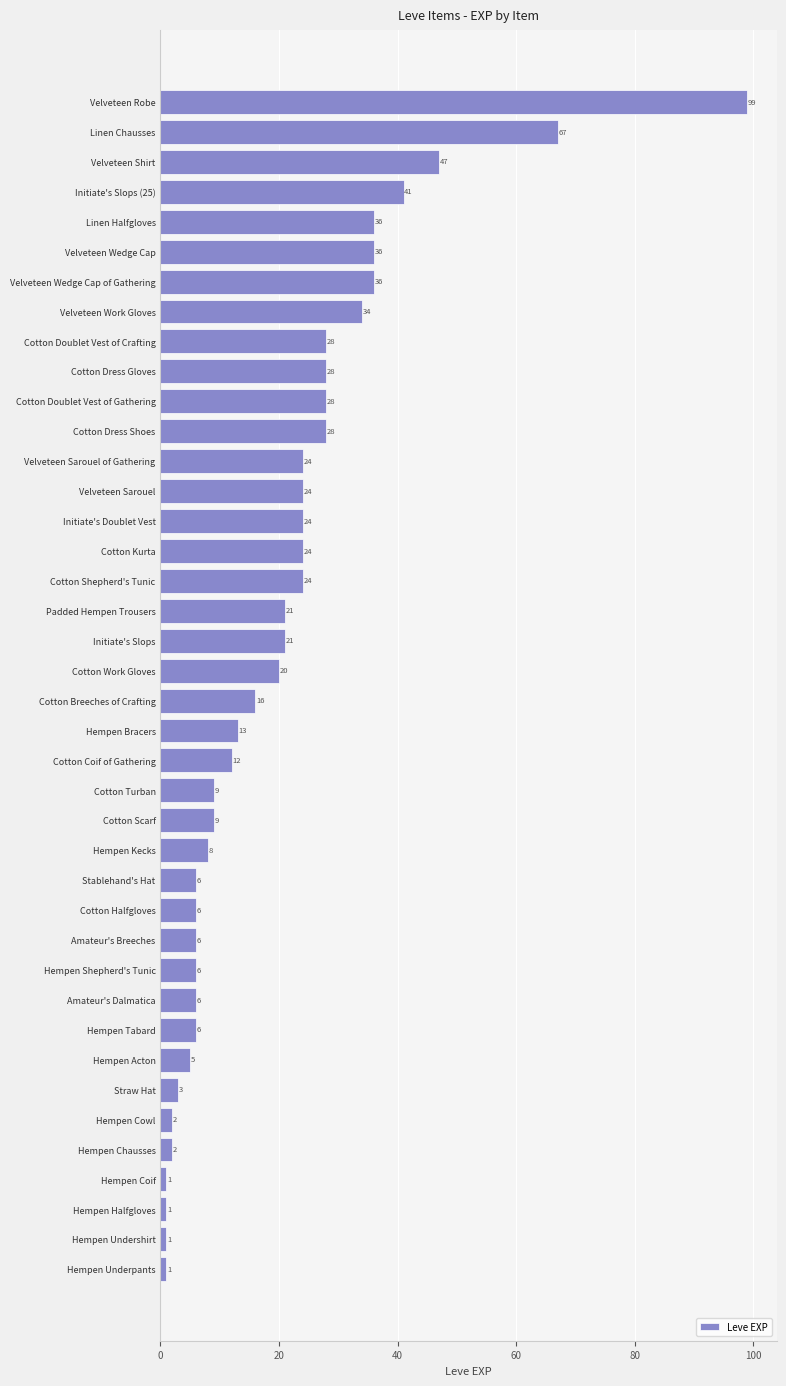

Reading bottom to top, list all the values displayed in this chart.

Hempen Underpants=1	Hempen Undershirt=1	Hempen Halfgloves=1	Hempen Coif=1	Hempen Chausses=2	Hempen Cowl=2	Straw Hat=3	Hempen Acton=5	Hempen Tabard=6	Amateur's Dalmatica=6	Hempen Shepherd's Tunic=6	Amateur's Breeches=6	Cotton Halfgloves=6	Stablehand's Hat=6	Hempen Kecks=8	Cotton Scarf=9	Cotton Turban=9	Cotton Coif of Gathering=12	Hempen Bracers=13	Cotton Breeches of Crafting=16	Cotton Work Gloves=20	Initiate's Slops=21	Padded Hempen Trousers=21	Cotton Shepherd's Tunic=24	Cotton Kurta=24	Initiate's Doublet Vest=24	Velveteen Sarouel=24	Velveteen Sarouel of Gathering=24	Cotton Dress Shoes=28	Cotton Doublet Vest of Gathering=28	Cotton Dress Gloves=28	Cotton Doublet Vest of Crafting=28	Velveteen Work Gloves=34	Velveteen Wedge Cap of Gathering=36	Velveteen Wedge Cap=36	Linen Halfgloves=36	Initiate's Slops (25)=41	Velveteen Shirt=47	Linen Chausses=67	Velveteen Robe=99